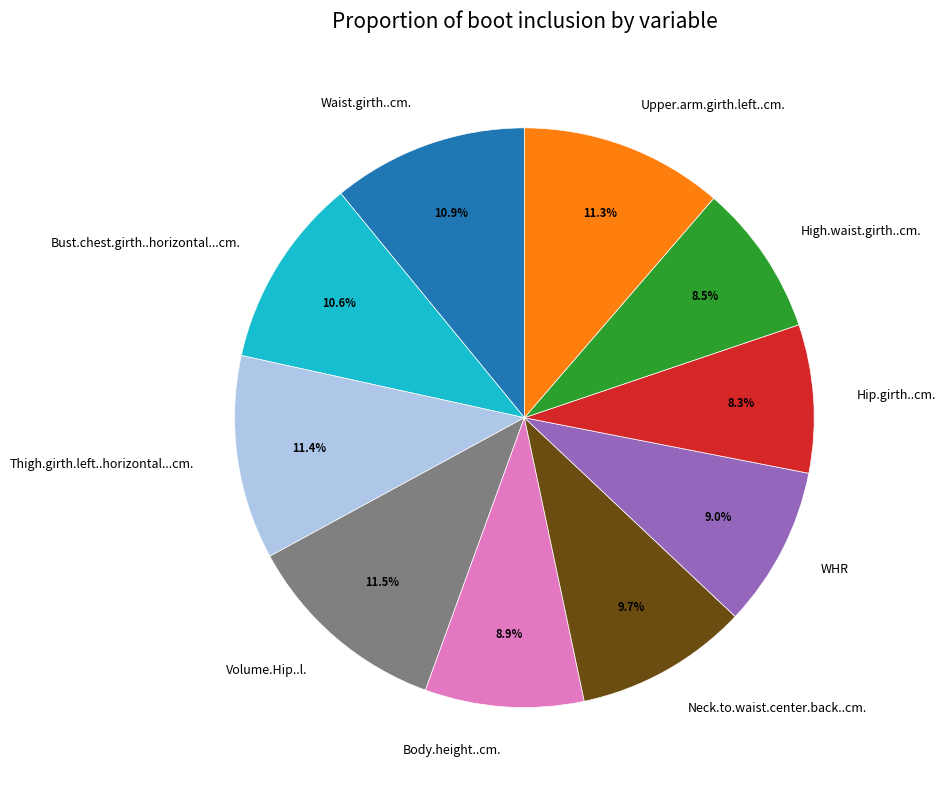

What is the ratio of the value at Waist.girth..cm. to the value at High.waist.girth..cm.?

1.3